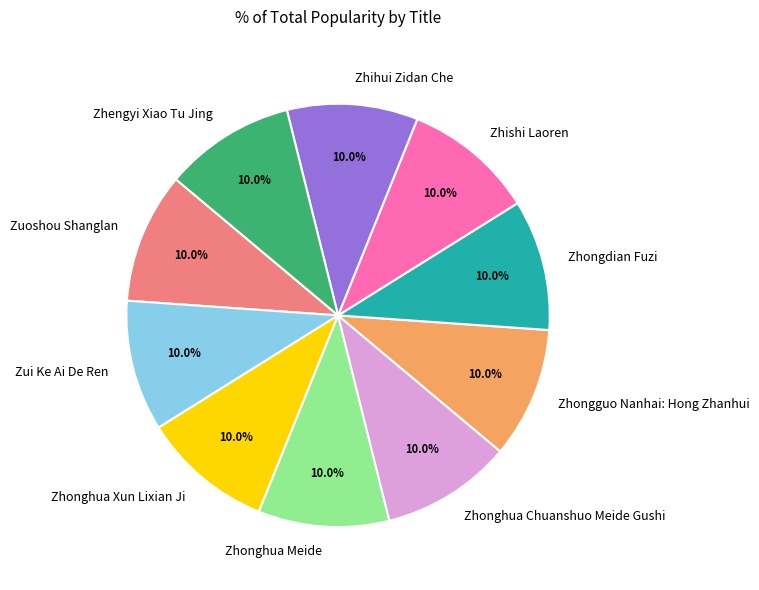

To the nearest percent, what is the combined percentage of Zhengyi Xiao Tu Jing and Zhongguo Nanhai: Hong Zhanhui?

20%